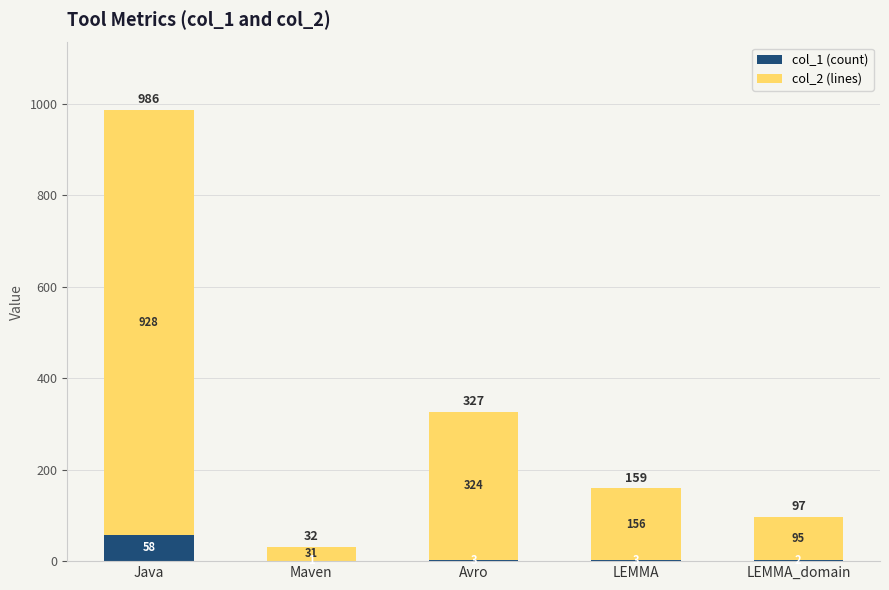

What is the highest value of the col_1 (count) series?

58